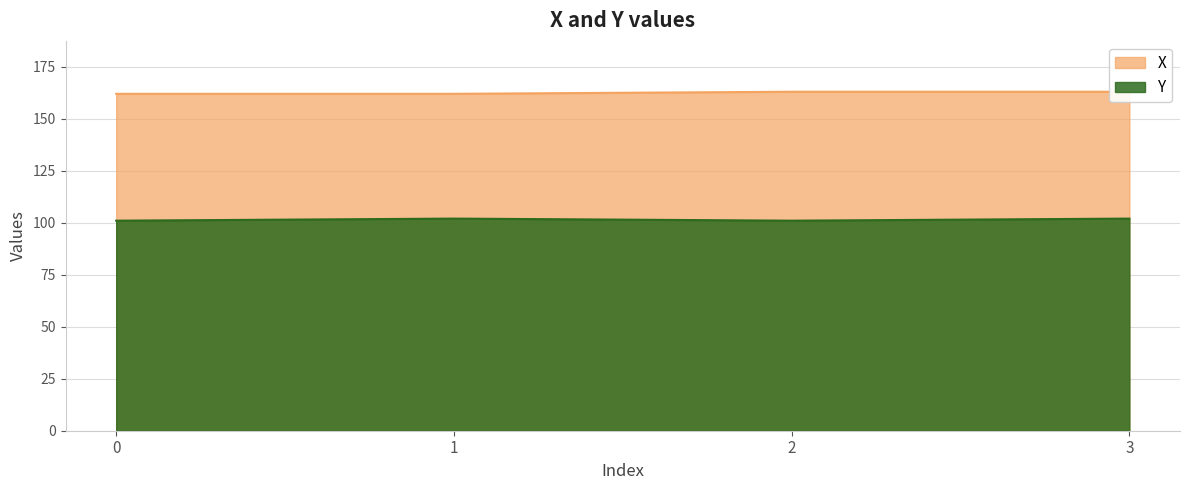

What is the sum of the X values at 2 and 1?

325